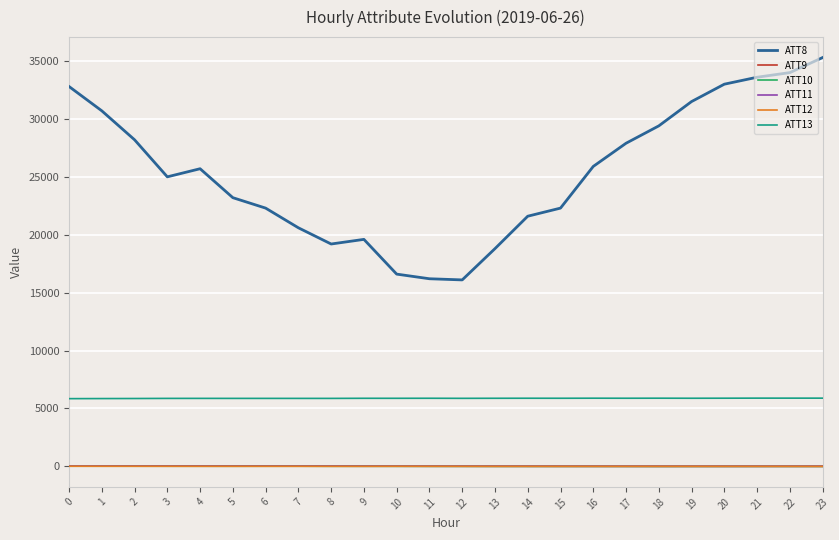

Which series has the largest range (max minus min)?

ATT8